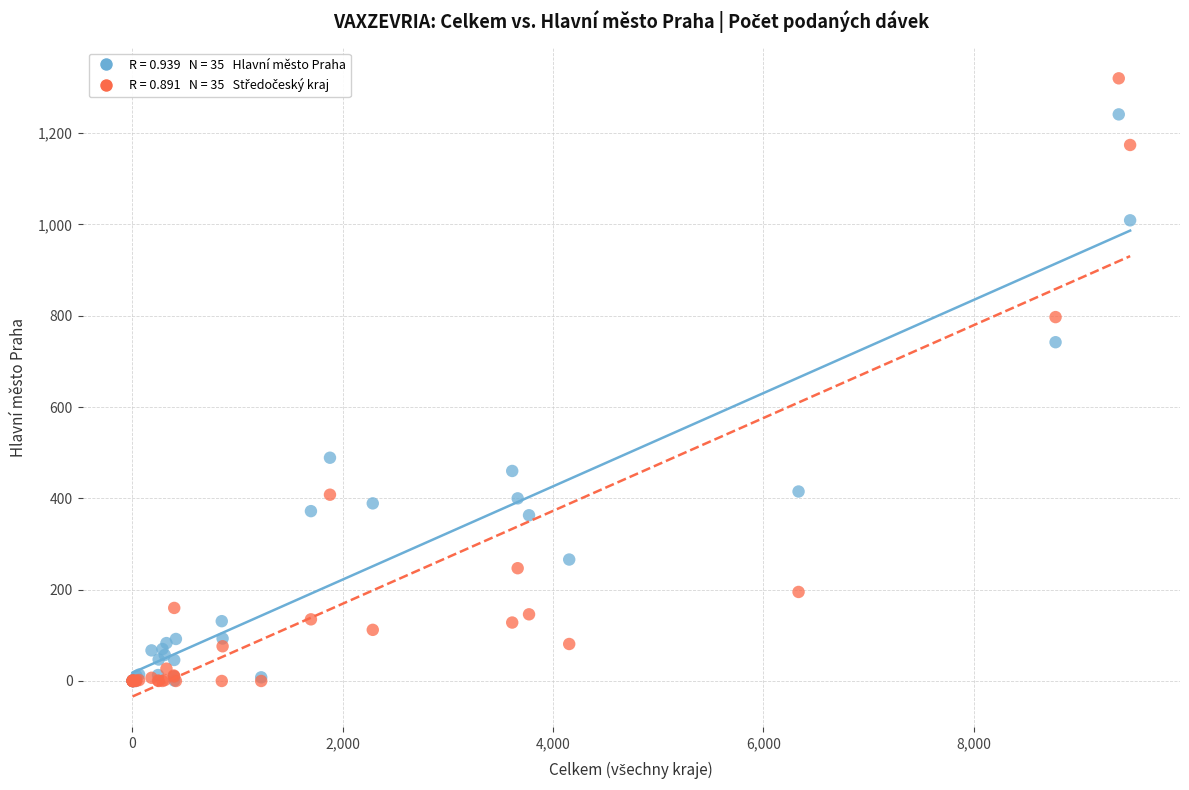

Across all series, what Y value is closest to 660?

742